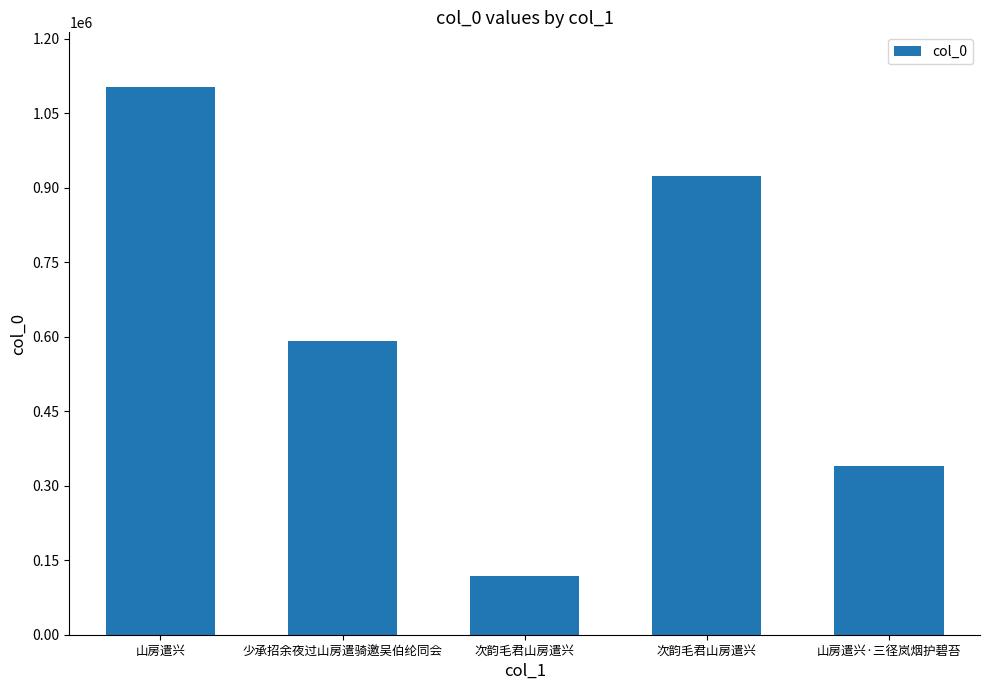

Which label corresponds to the largest value in the chart?

山房遣兴